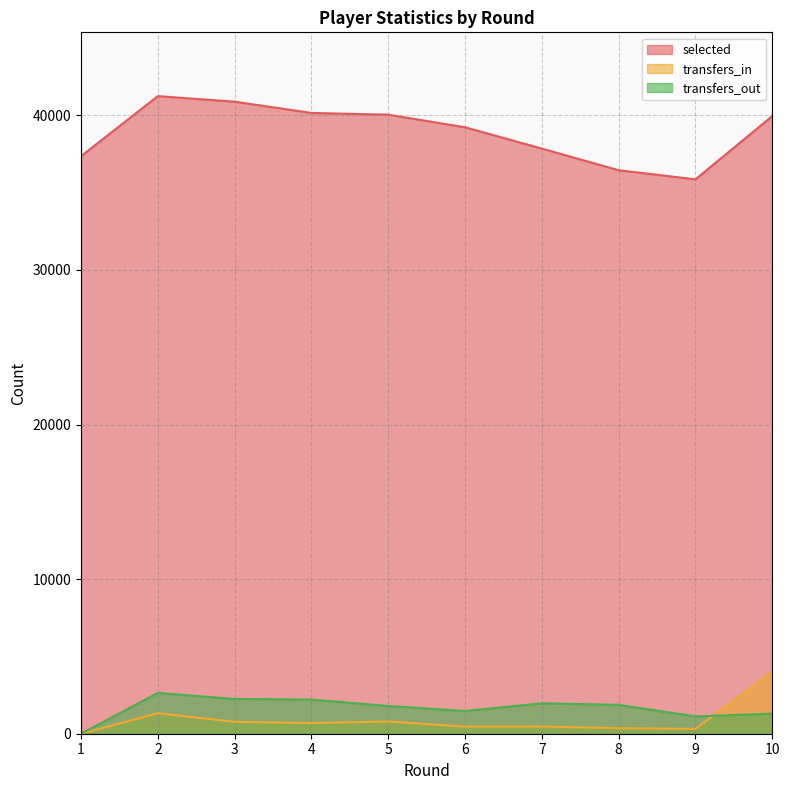

Which has a higher value, 1 or 3?

3